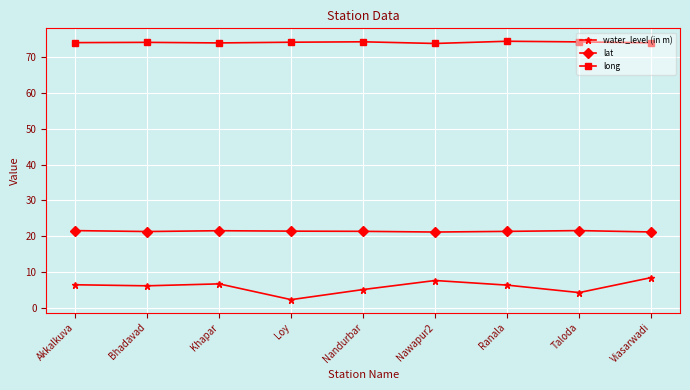

True or false: long and water_level (in m) intersect in this chart.

False